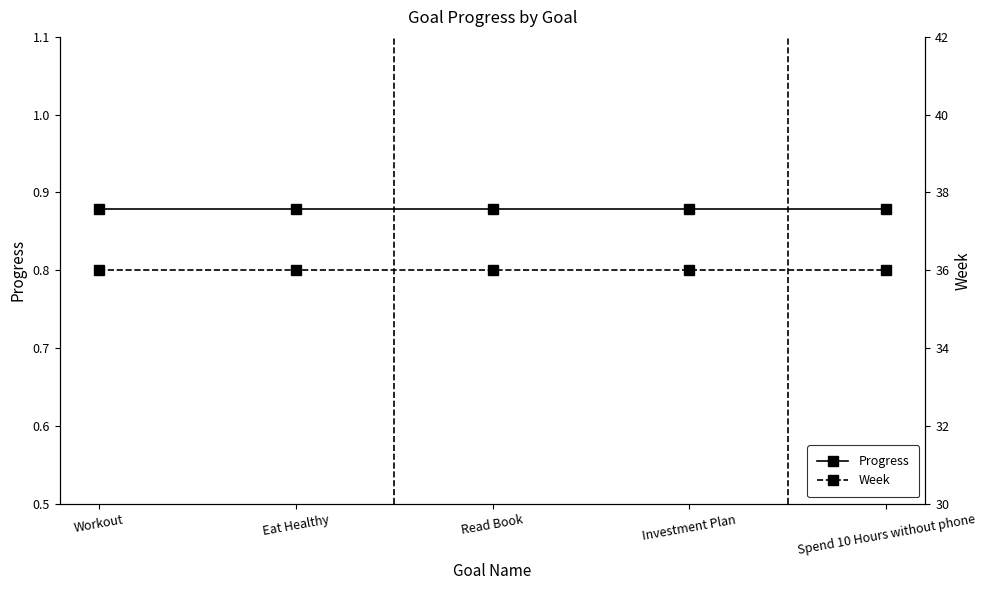

Which label corresponds to the smallest value in the chart?

Workout